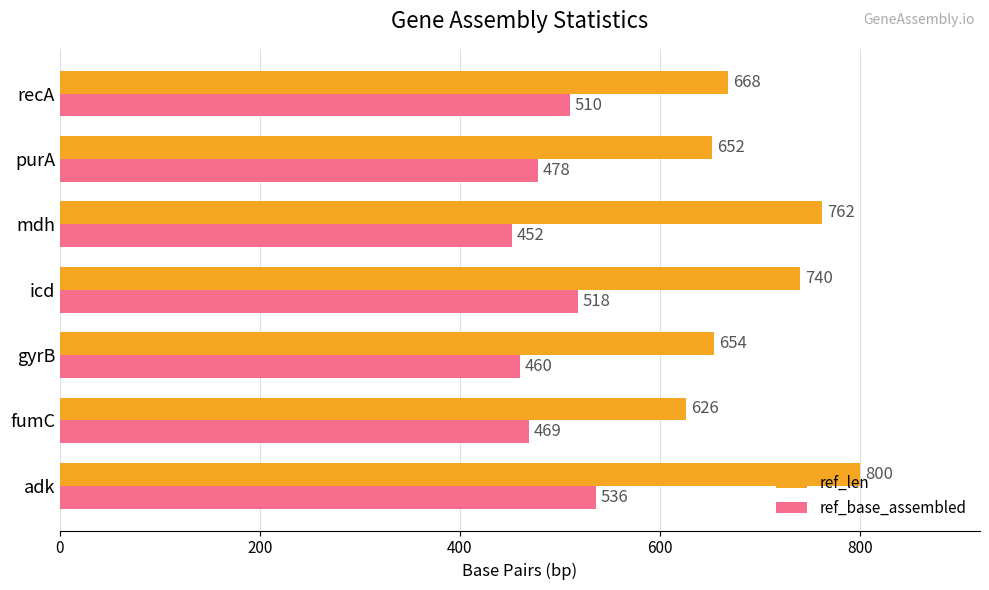

Which series has the widest spread of values?

ref_len